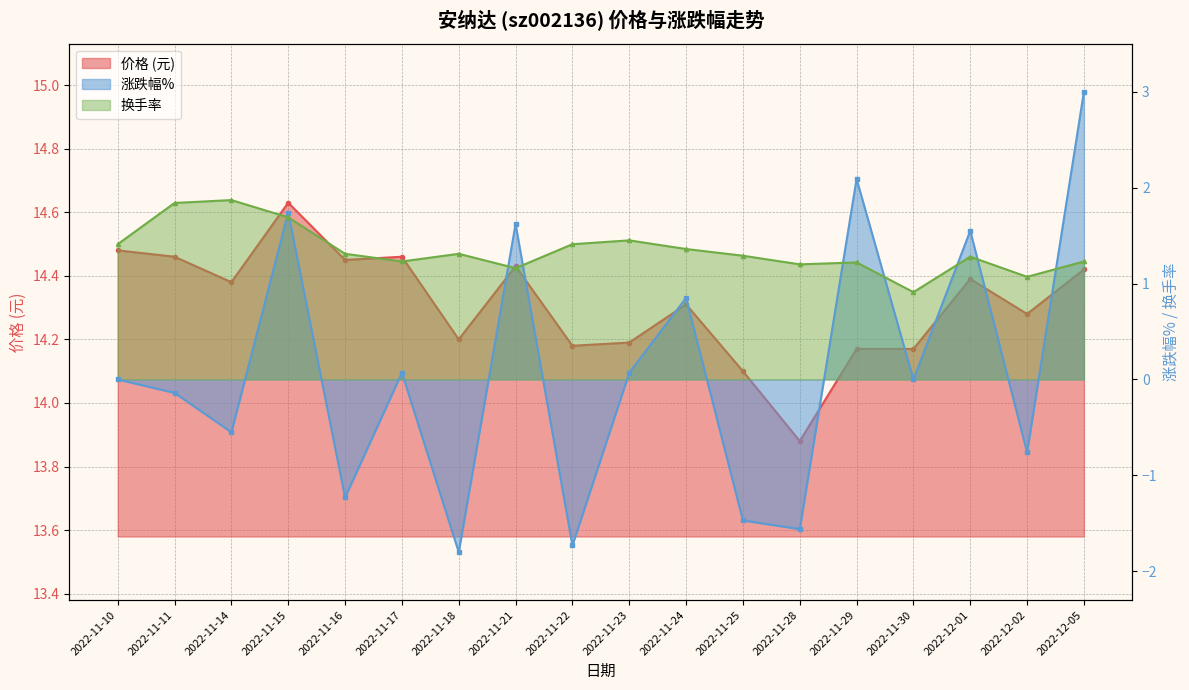

How many lines are shown in the chart?

3